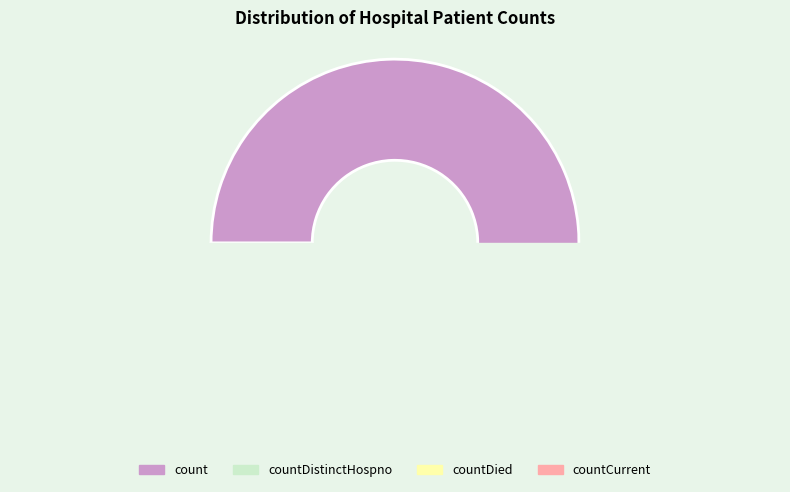

What percentage is NOT represented by countCurrent?

99.1%